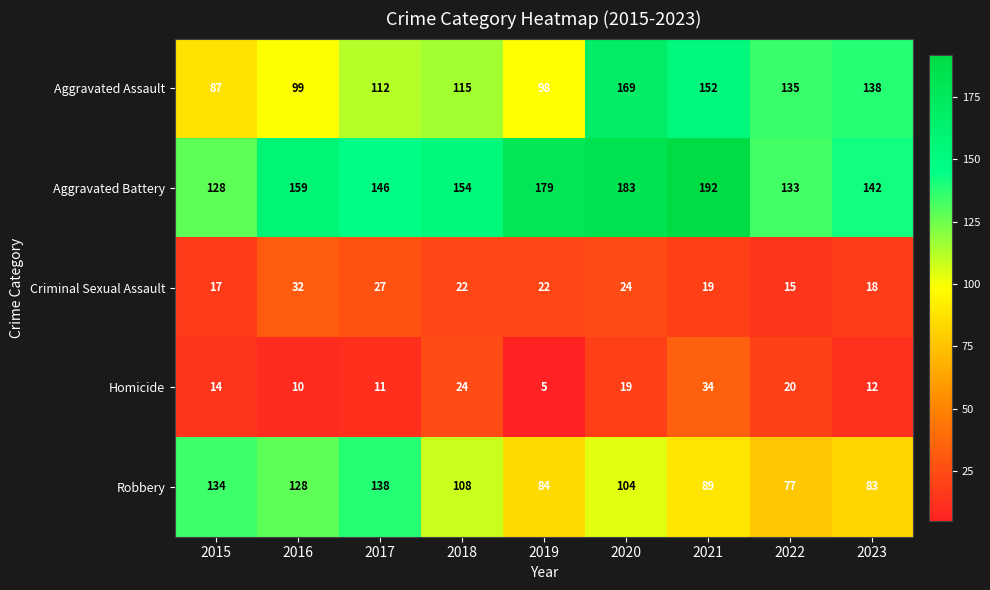

Which category has the highest value across all series?

2021